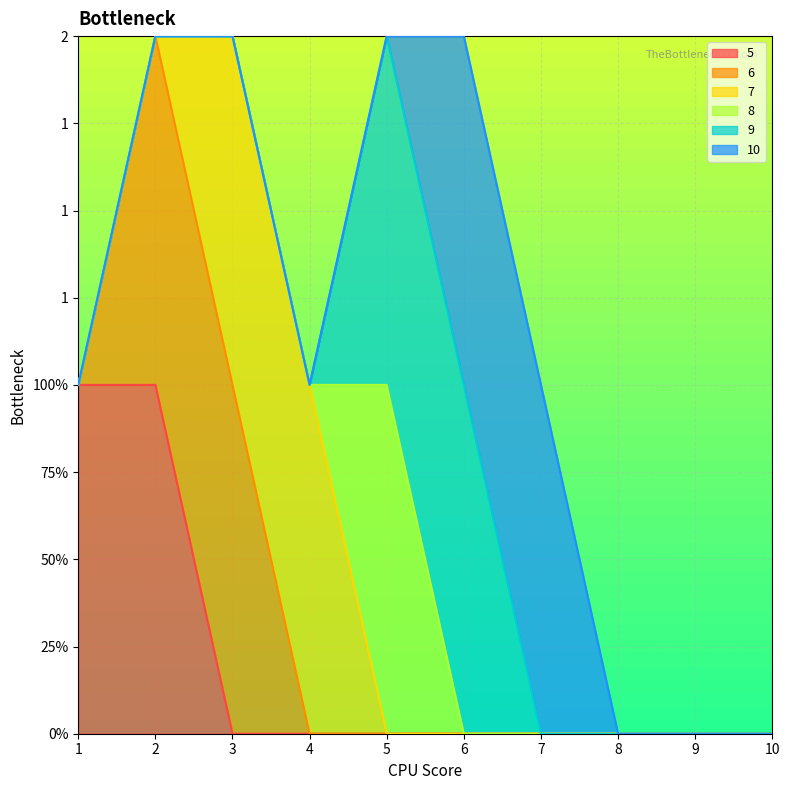

What is the difference between the 9 values at 3 and 6?

1